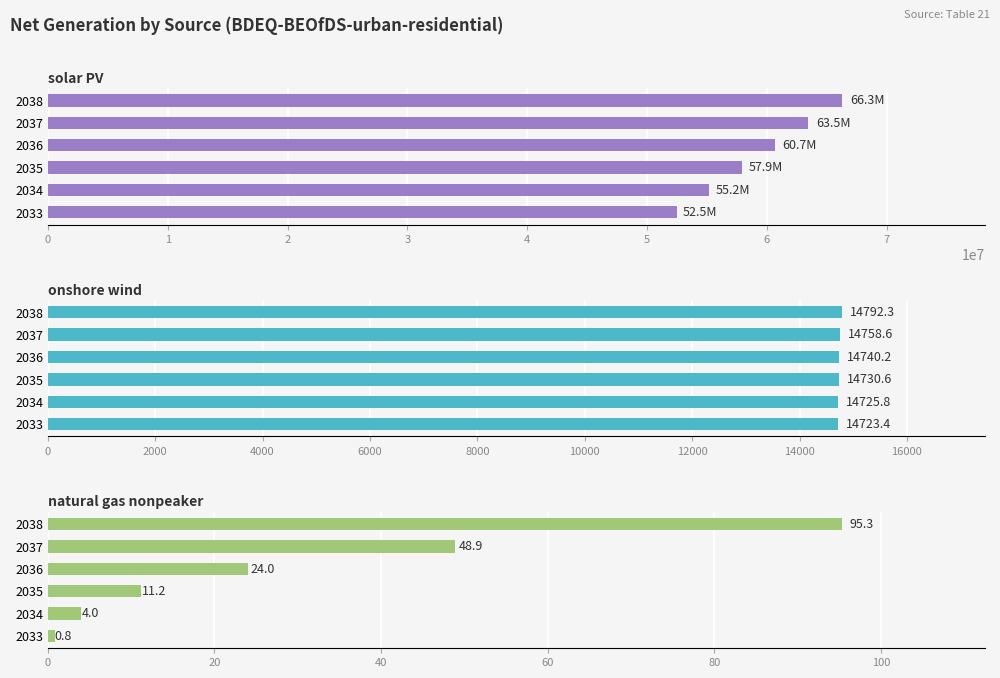

What are all the series names shown in the legend?

solar PV, onshore wind, natural gas nonpeaker